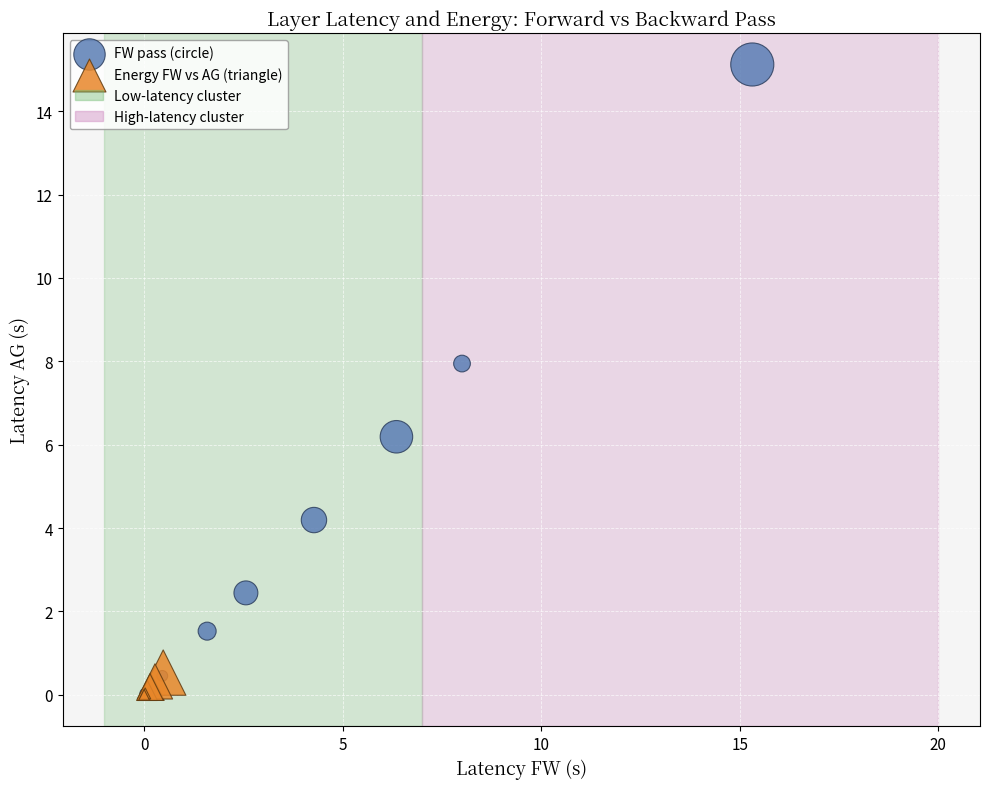

Which series has the largest Y range (max minus min)?

FW pass (circle)